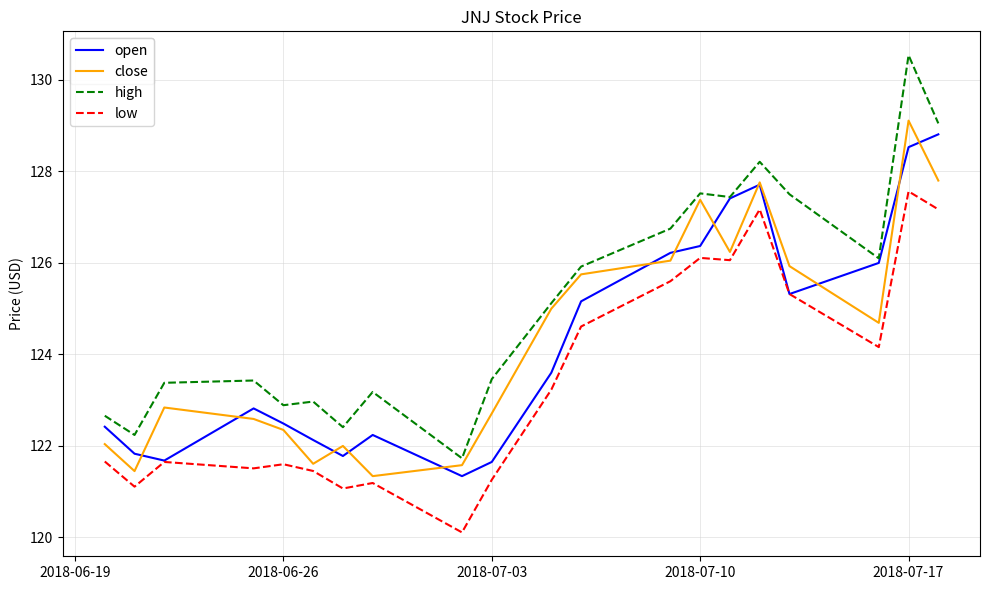

True or false: low and high intersect in this chart.

False